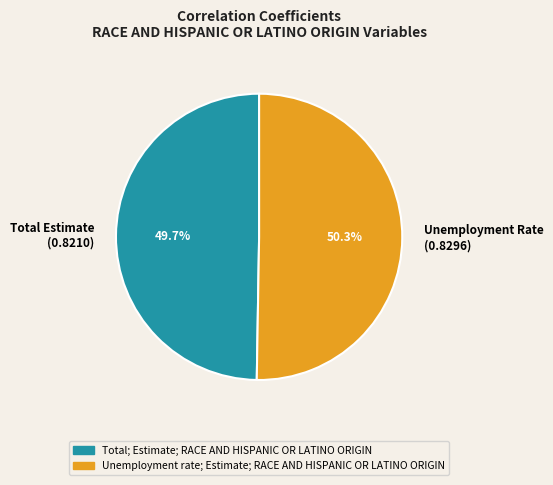

What is the majority slice?

Unemployment Rate (0.8296)